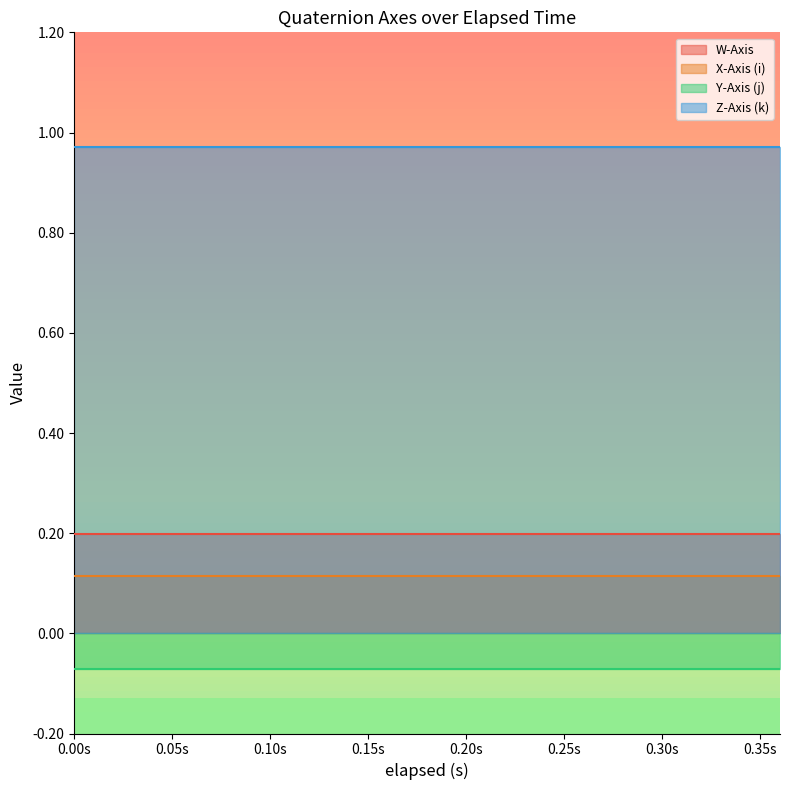

How many categories are shown in the chart?

20